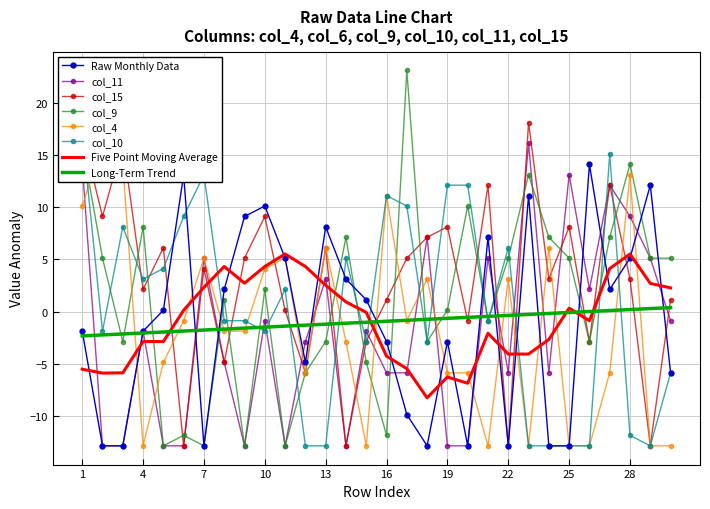

Is this an area chart (filled region under the line)?

No